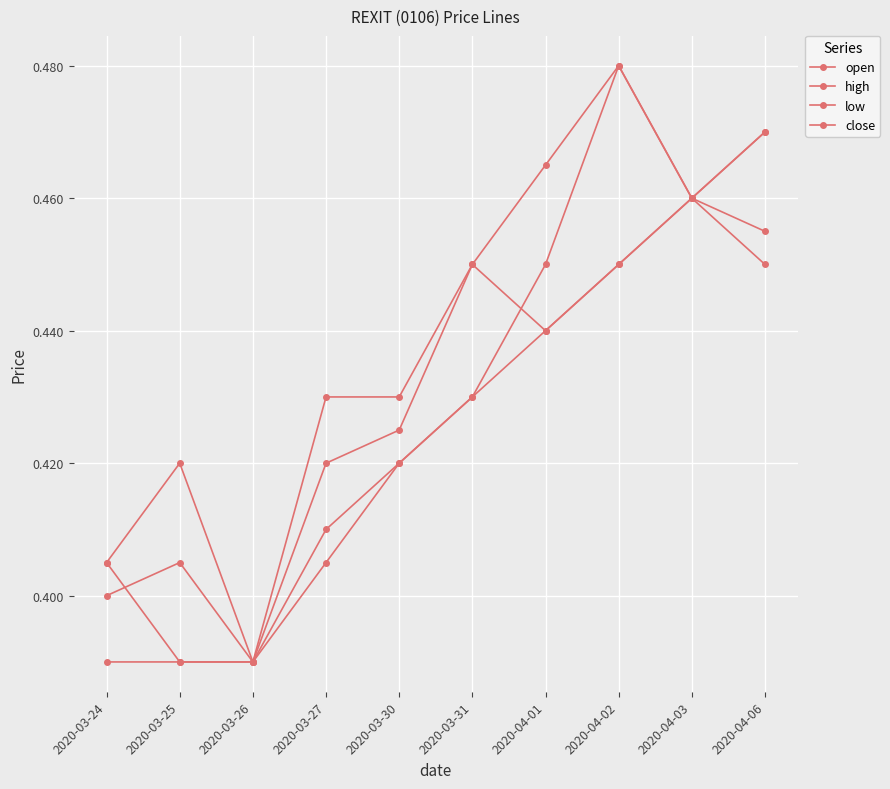

Where is low nearest to the value 0?

2020-03-24